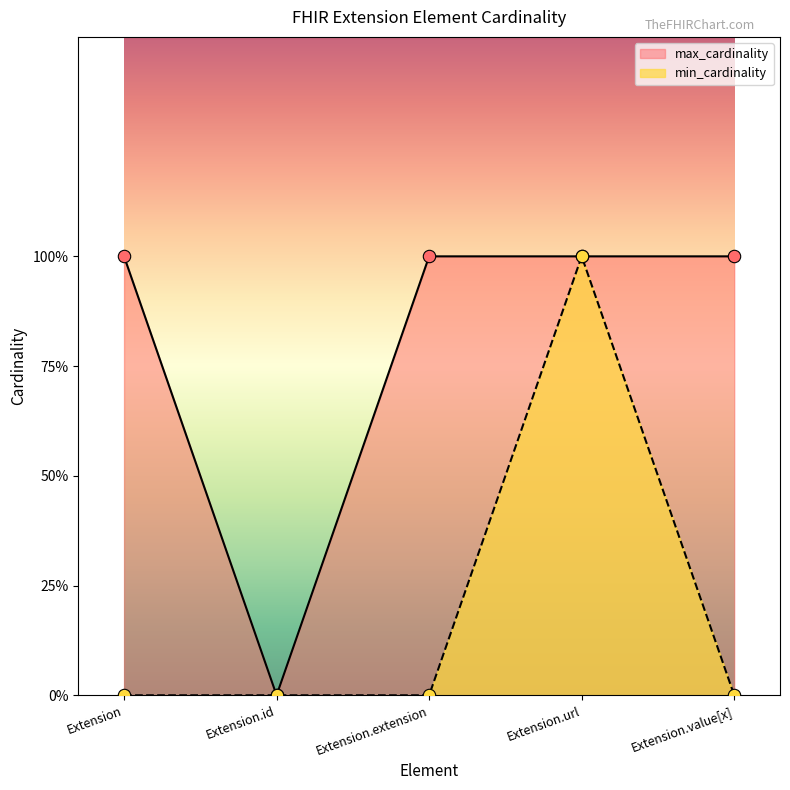

What is the total value across all series at Extension?

1